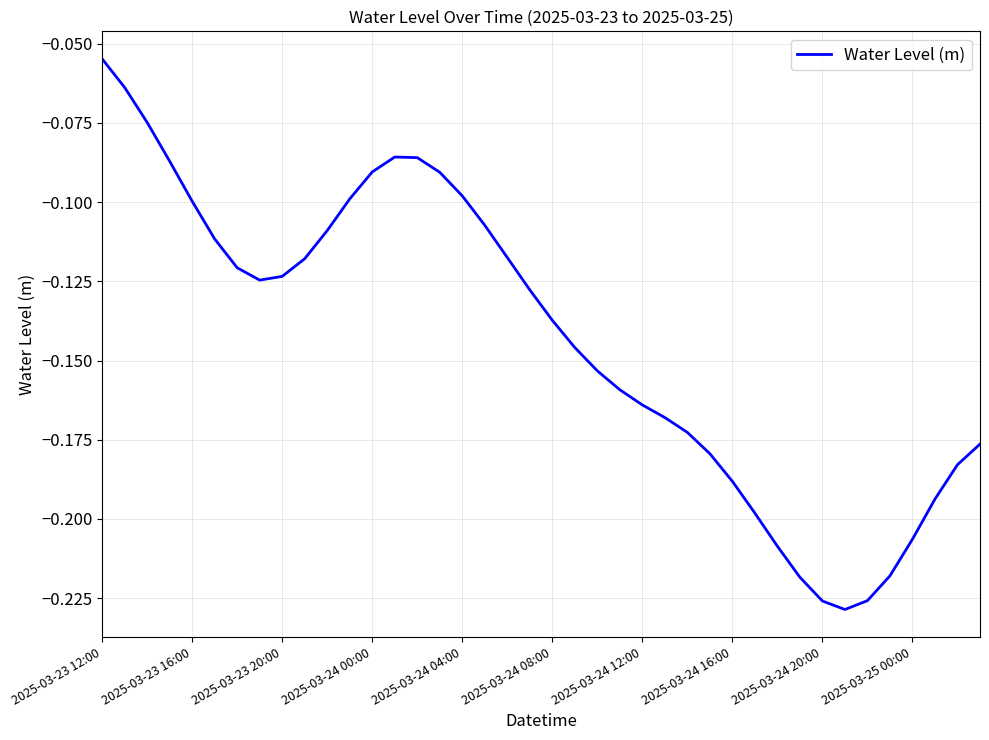

Does the chart display data point markers on the line(s)?

No